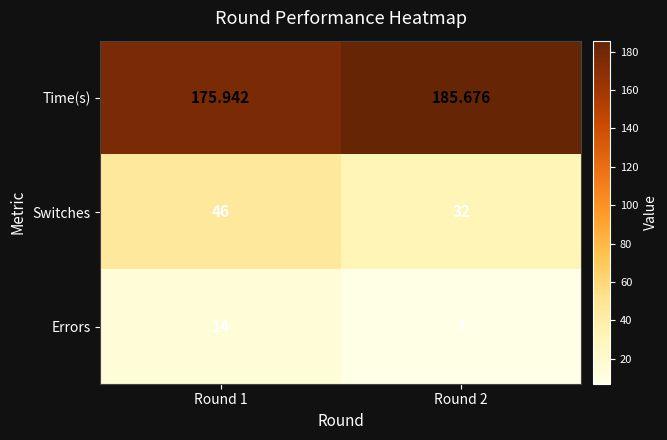

Is the value of Errors at Round 2 greater than the value of Switches at Round 2?

No